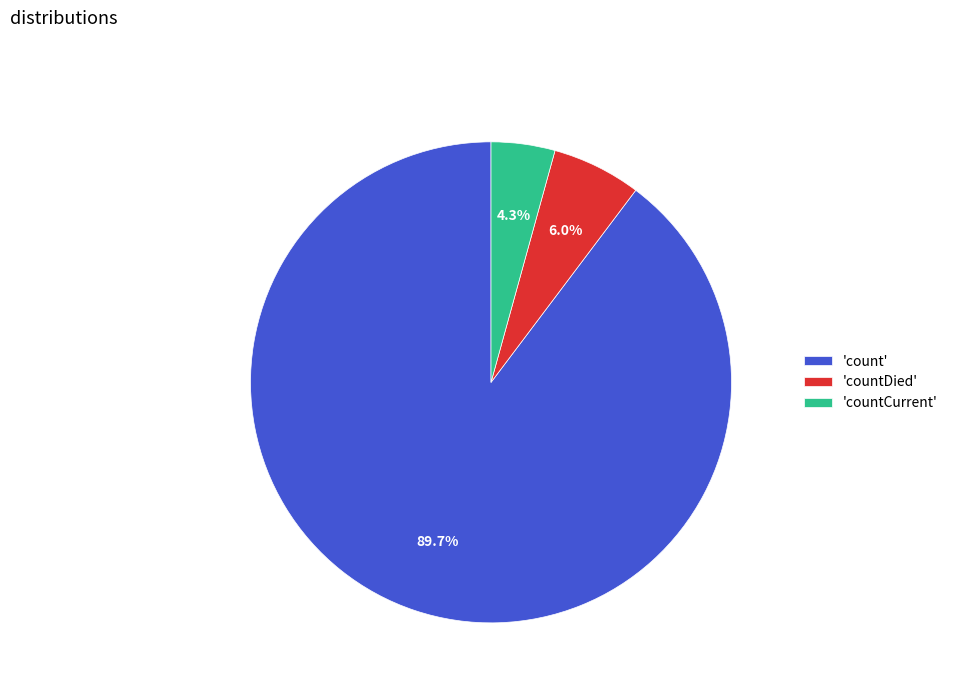

How much of the chart is everything except 'countDied'?

94.0%